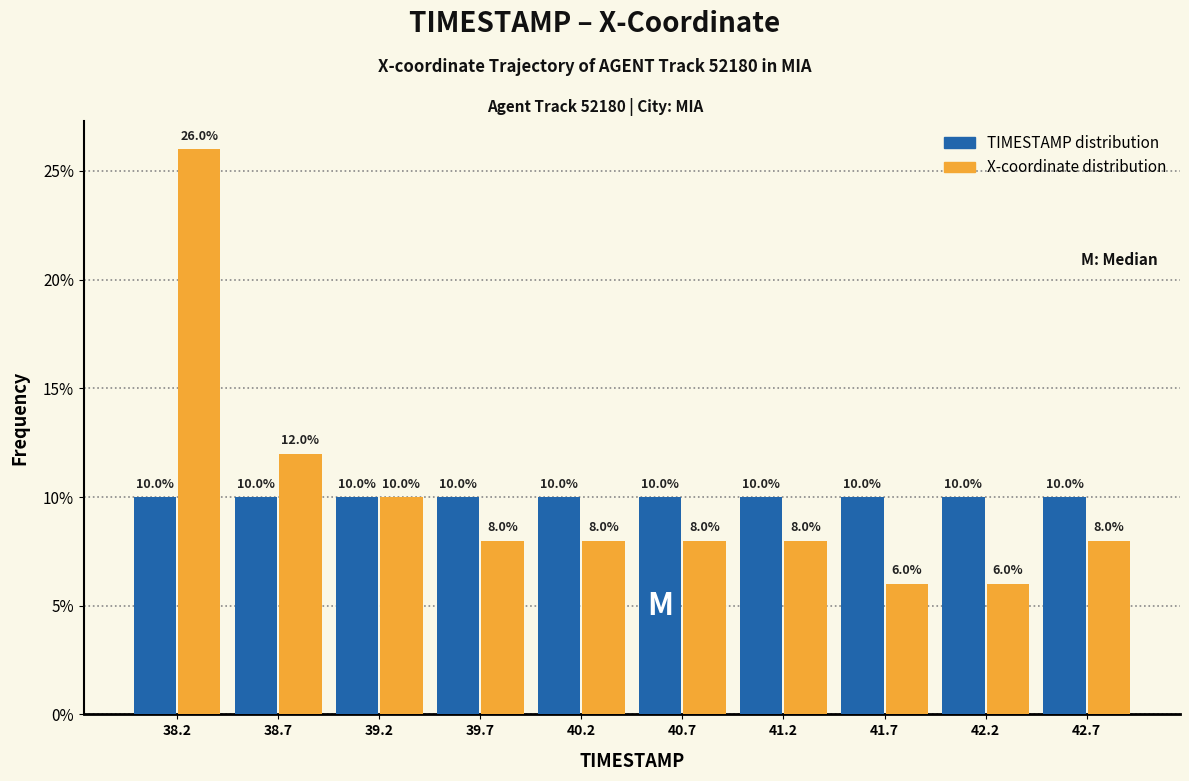

What is the height of the TIMESTAMP distribution bar covering 38.00 to 38.49 on the x-axis? The bar edges are not printed on the chart, so give them approximately, as read against the axis.

10.0